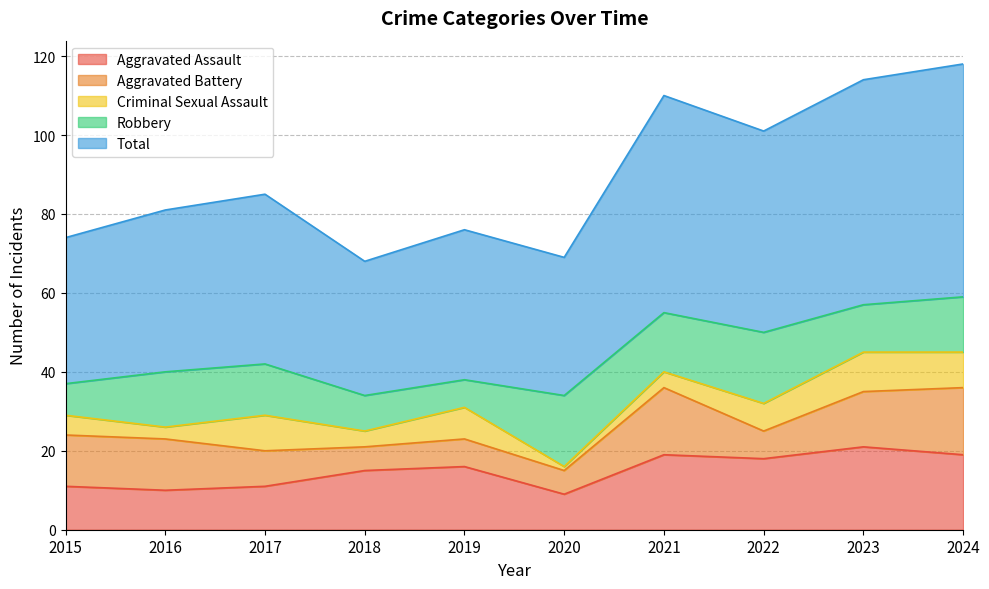

Reading right to left, what are all the values shown in this chart?

Aggravated Assault: 2024=19	2023=21	2022=18	2021=19	2020=9	2019=16	2018=15	2017=11	2016=10	2015=11
Aggravated Battery: 2024=17	2023=14	2022=7	2021=17	2020=6	2019=7	2018=6	2017=9	2016=13	2015=13
Criminal Sexual Assault: 2024=9	2023=10	2022=7	2021=4	2020=1	2019=8	2018=4	2017=9	2016=3	2015=5
Robbery: 2024=14	2023=12	2022=18	2021=15	2020=18	2019=7	2018=9	2017=13	2016=14	2015=8
Total: 2024=59	2023=57	2022=51	2021=55	2020=35	2019=38	2018=34	2017=43	2016=41	2015=37